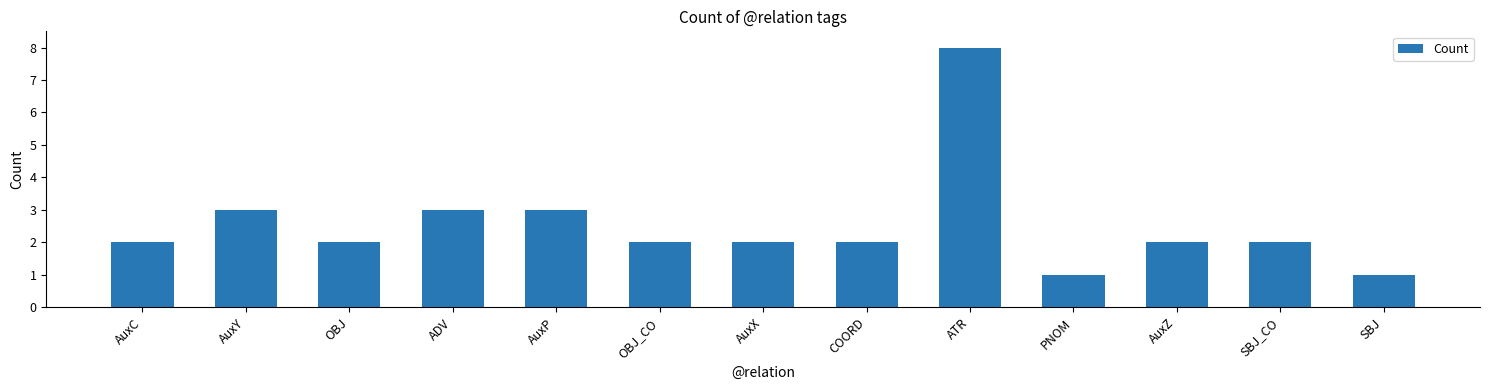

Count the values in the range 2 to 3.

10